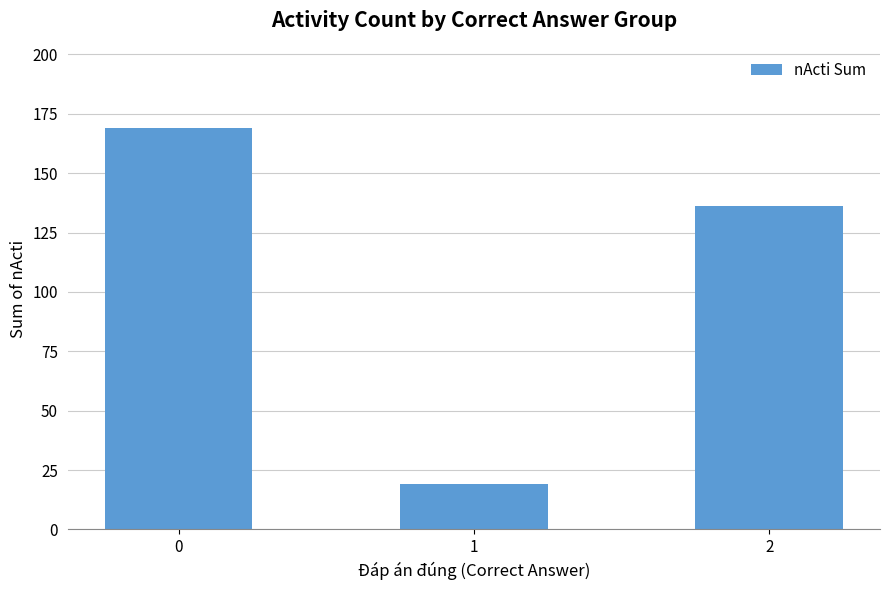

Reading right to left, what are all the values shown in this chart?

2=136	1=19	0=169